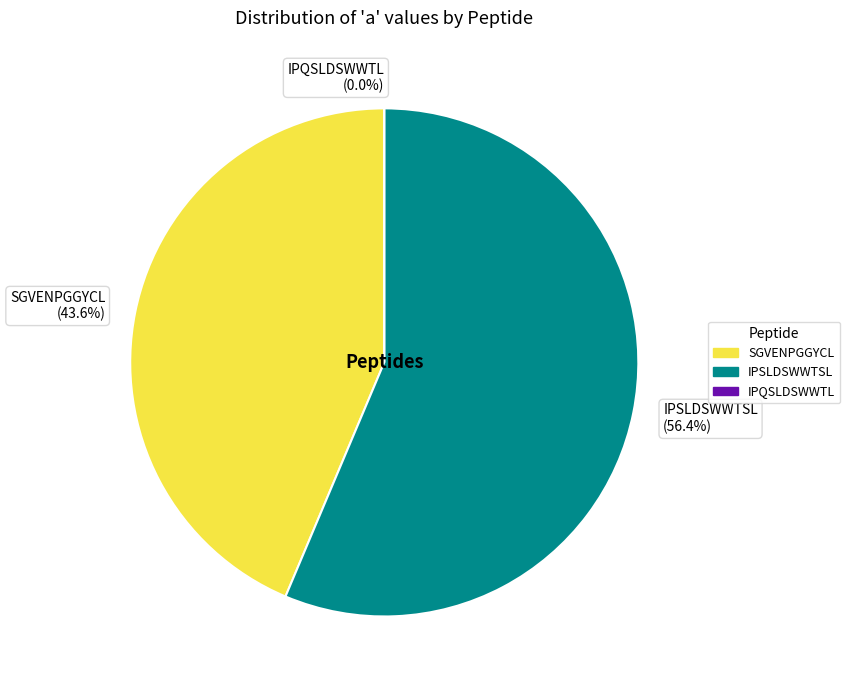

Which category has the smallest portion of the pie?

IPQSLDSWWTL